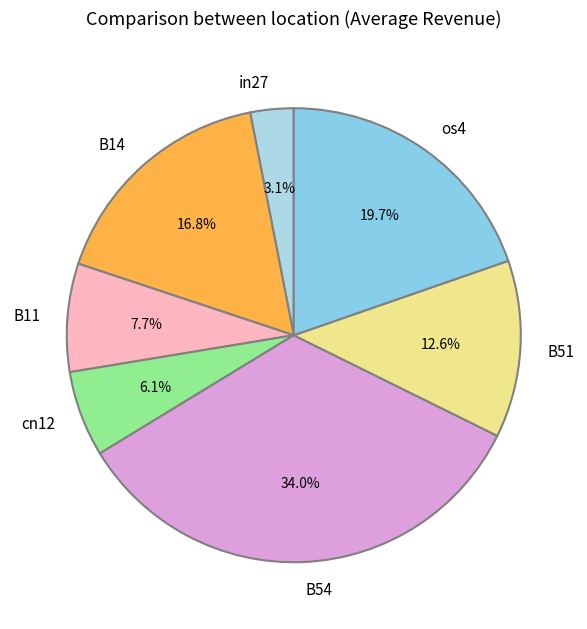

Combined, do B11 and cn12 account for over 50%?

No